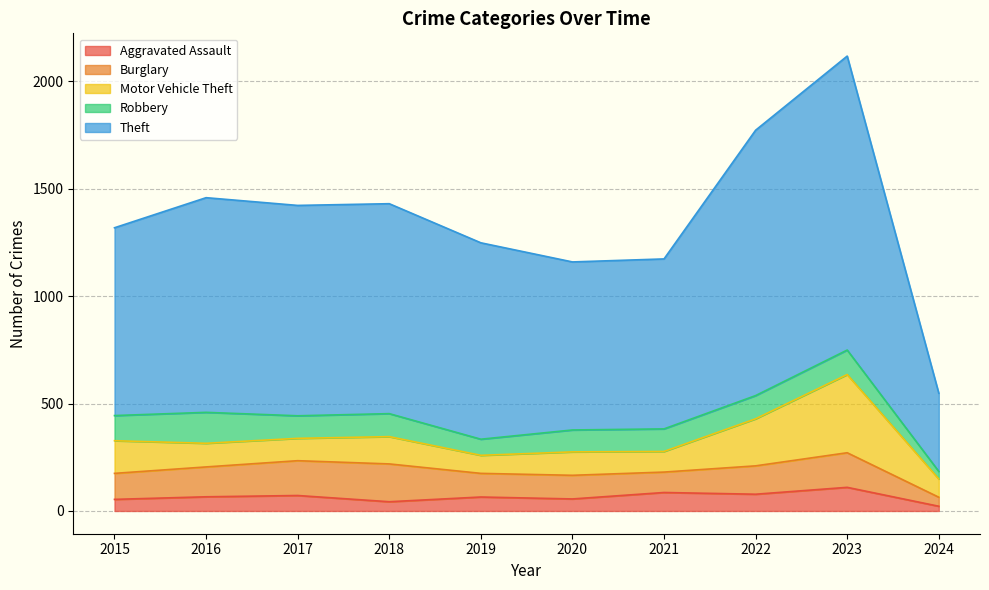

At which category is the sum across all series the highest?

2023